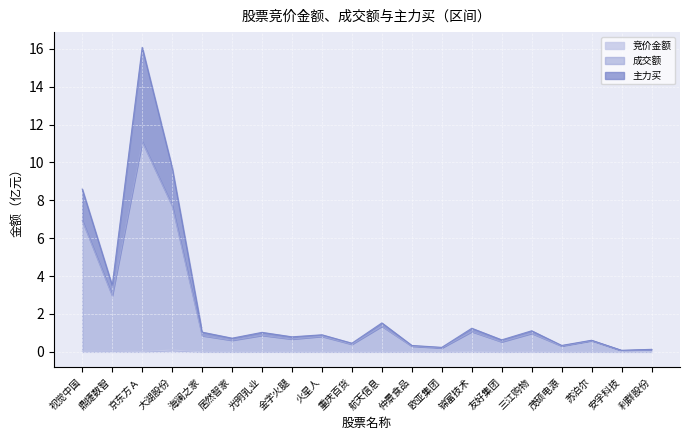

Which series has the widest spread of values?

成交额